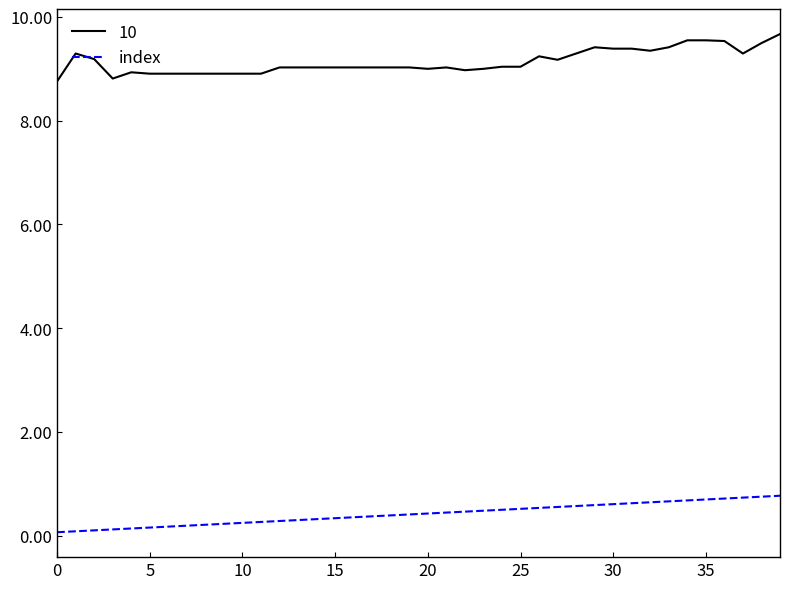

Which series has the largest range (max minus min)?

10